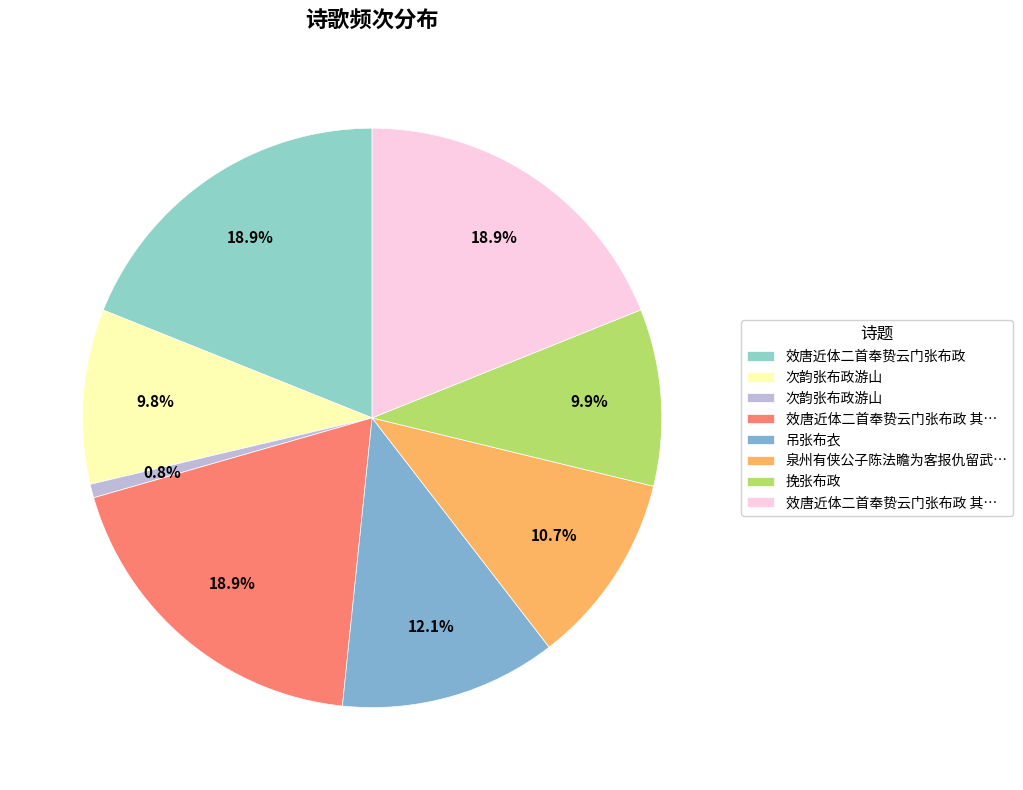

How many segments does this pie chart have?

8